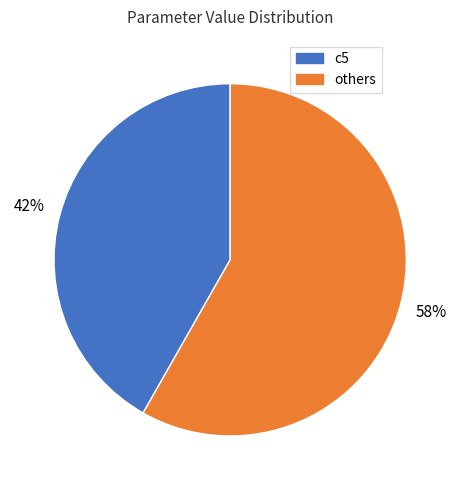

How many slices are in this pie chart?

2